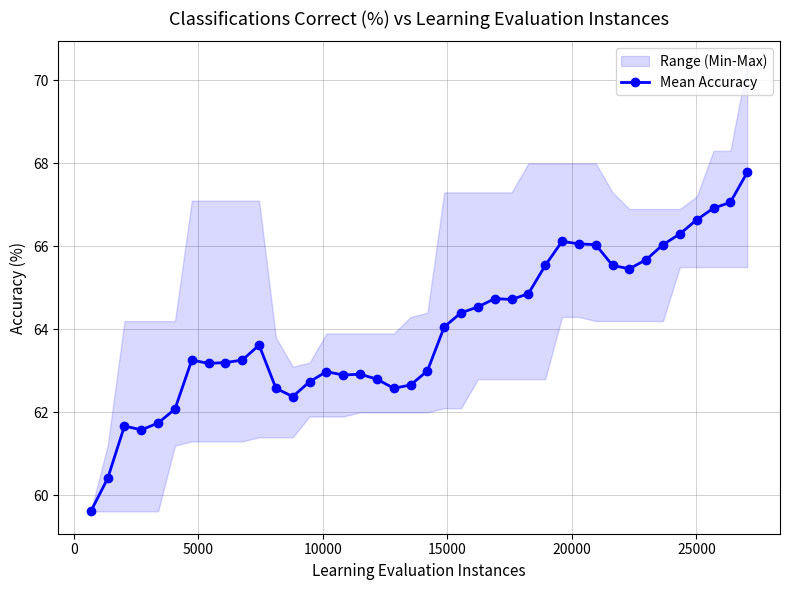

How many points are lower than both their immediate neighbors (excluding endpoints)?

7